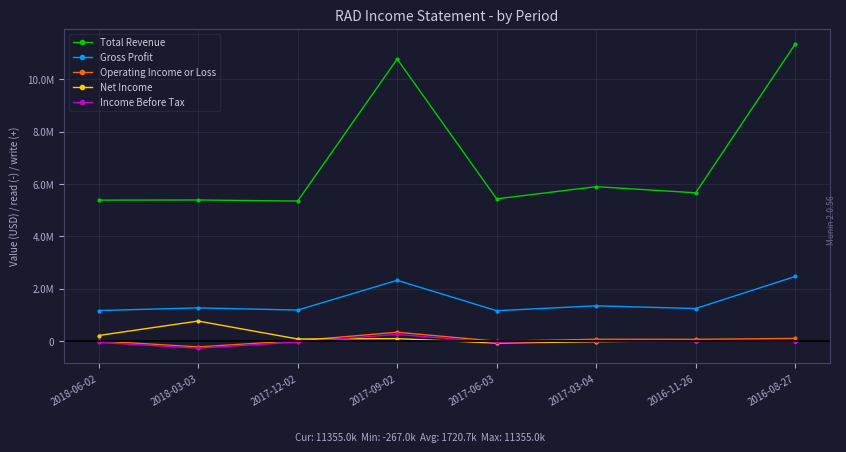

How many values in the Income Before Tax series exceed 6400?

3